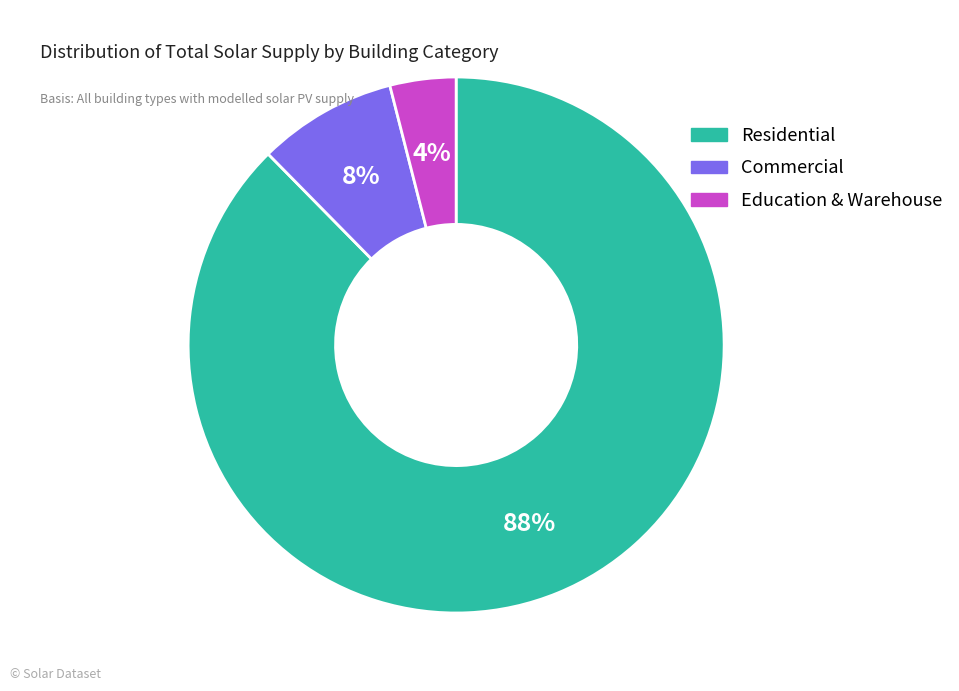

To the nearest percent, what is the difference between the largest and smallest slice percentages?

84%